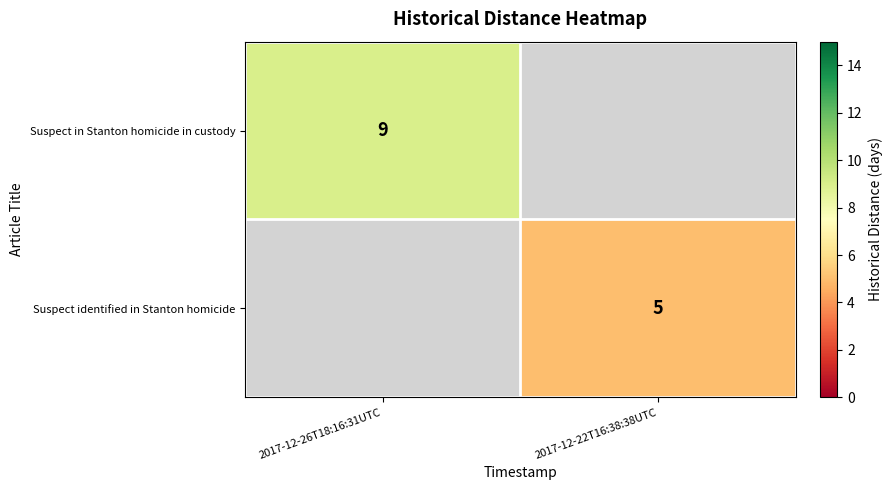

Is the value of Suspect identified in Stanton homicide at 2017-12-22T16:38:38UTC greater than the value of Suspect in Stanton homicide in custody at 2017-12-26T18:16:31UTC?

No